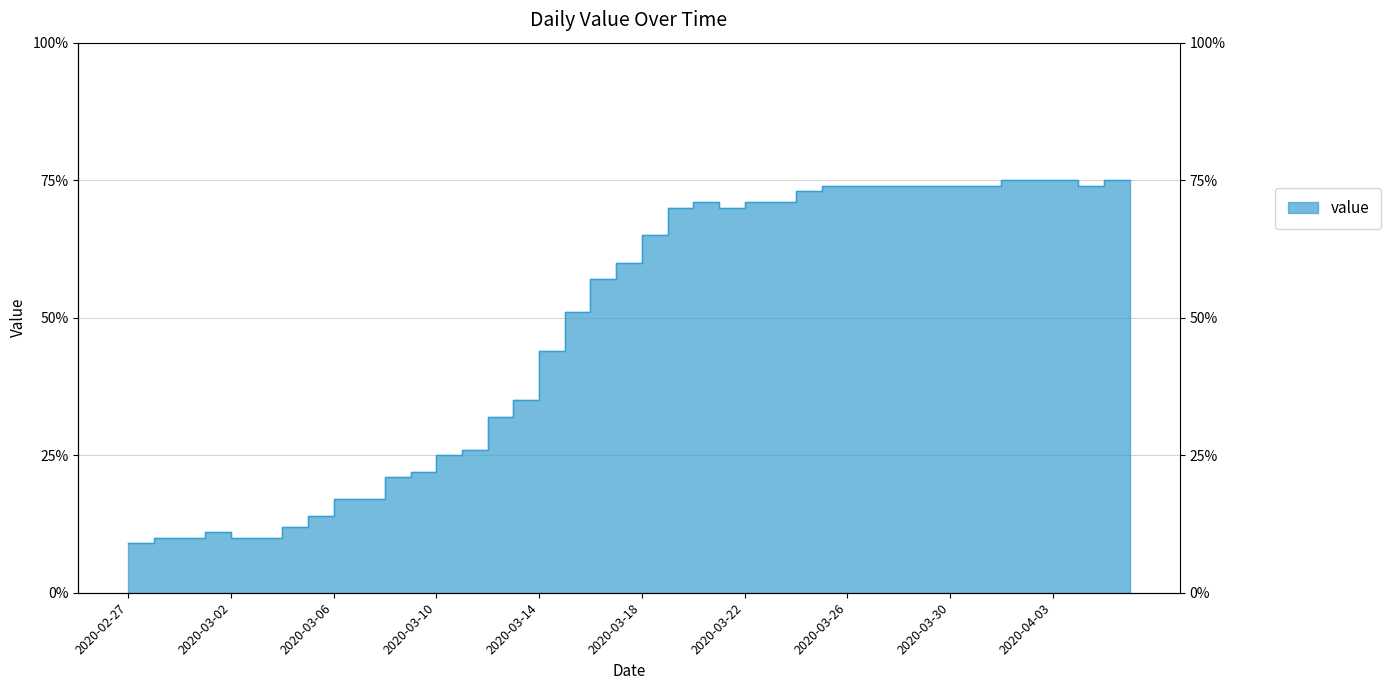

What is the value of the 25th point from the left?

71